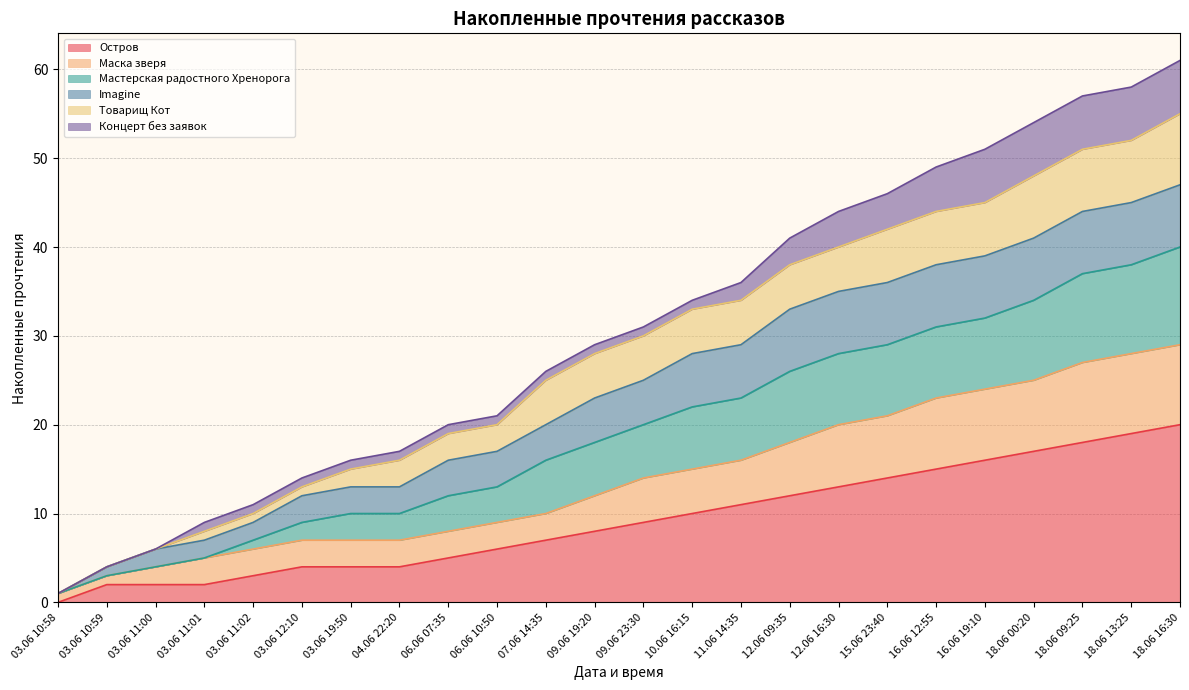

What is the difference between the Остров values at 11.06 14:35 and 03.06 11:02?

8